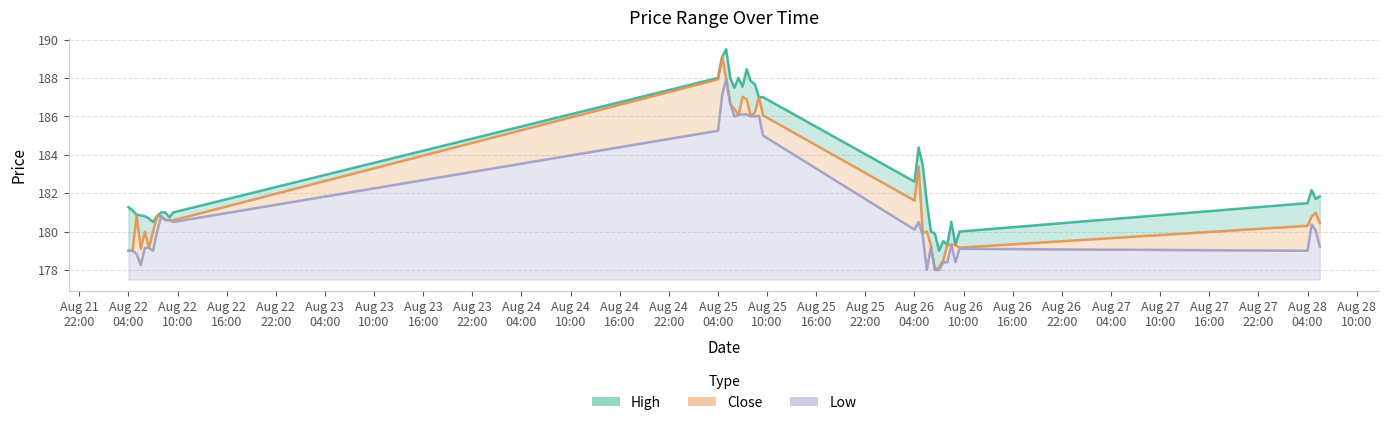

Does the chart have visible grid lines?

Yes